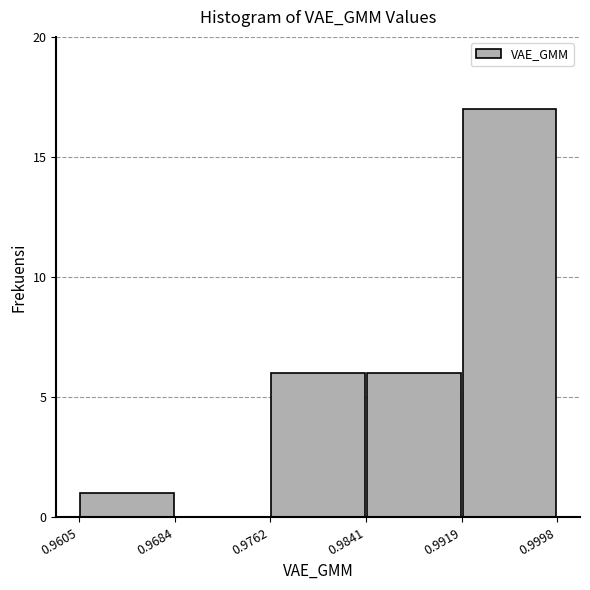

Reading left to right, transcribe this chart: for each bar, give the range it covers on the x-axis and its height. The values are not printed on the chart, so give them approximately, as read against the axis.

0.9605 to 0.9684: 1
0.9684 to 0.9762: 0
0.9762 to 0.9841: 6
0.9841 to 0.9919: 6
0.9919 to 0.9998: 17